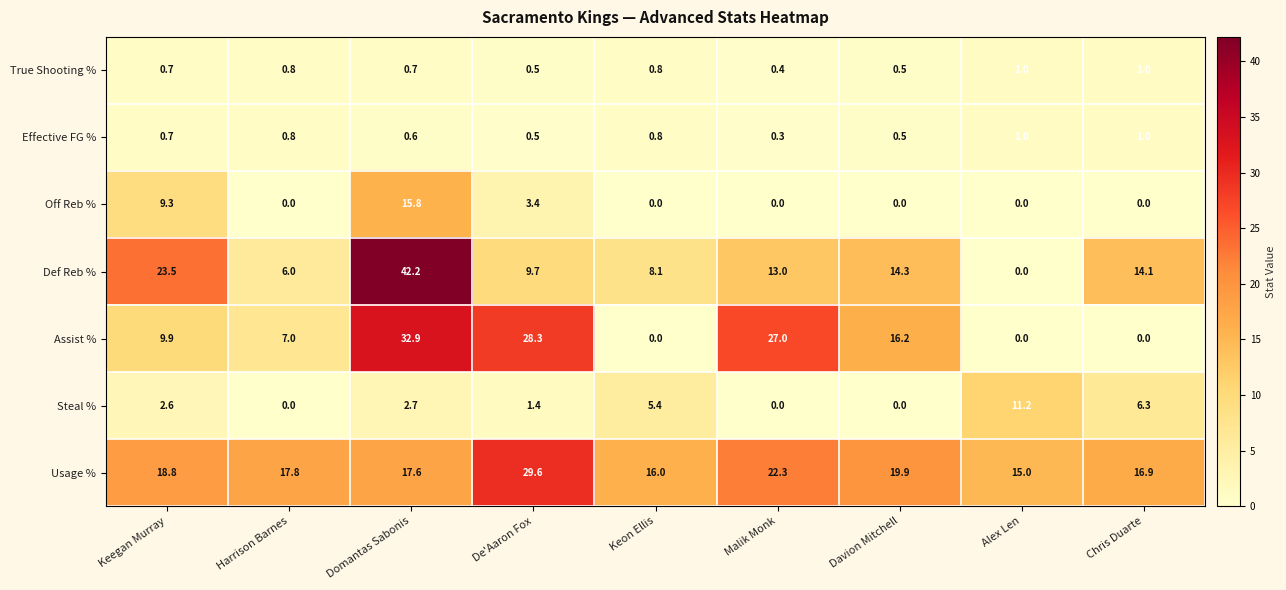

Count the number of data series in this chart.

7